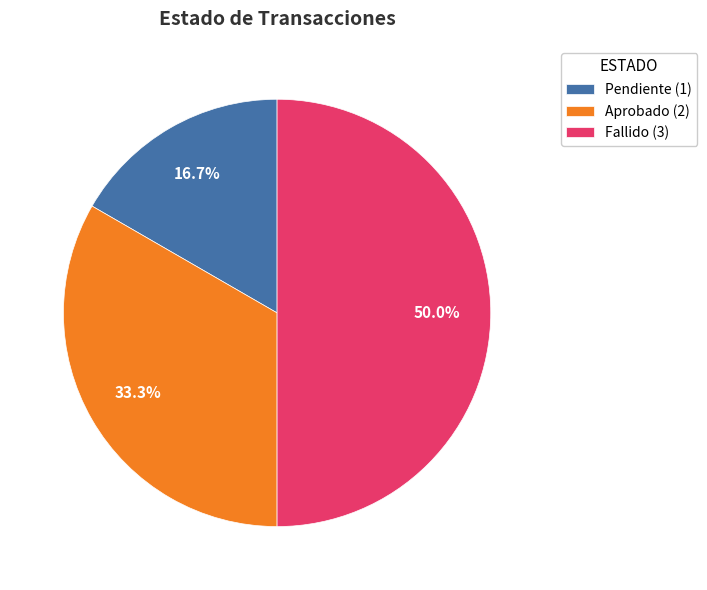

What percentage is NOT represented by Fallido?

50.0%